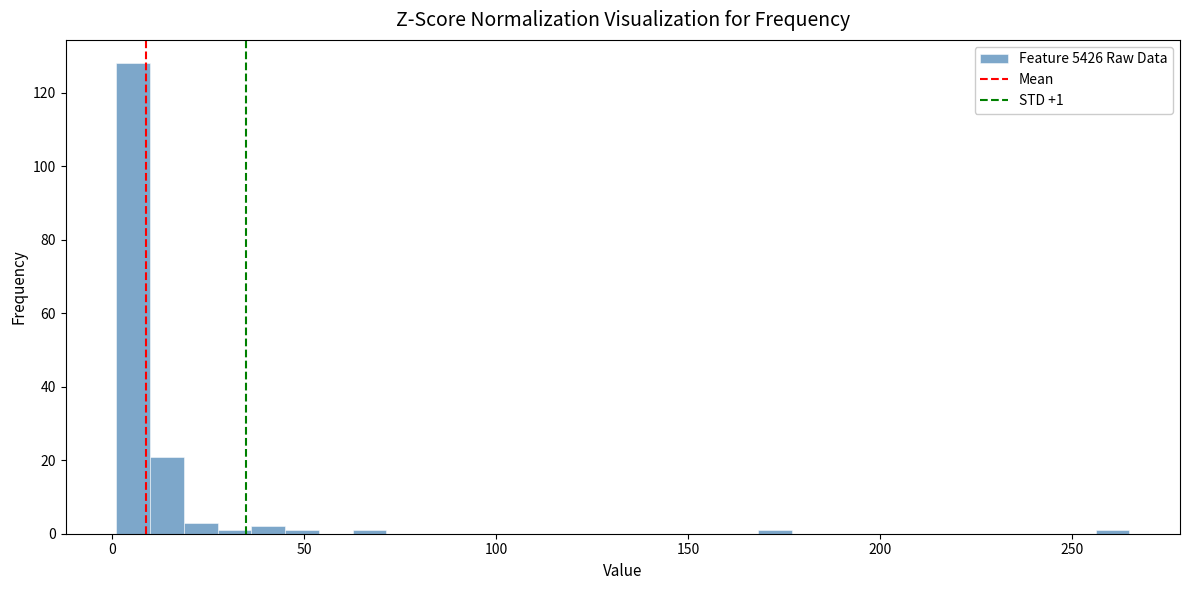

Around what value on the x-axis is the tallest bar? Give the approximate position of its centre, as read against the axis.

5